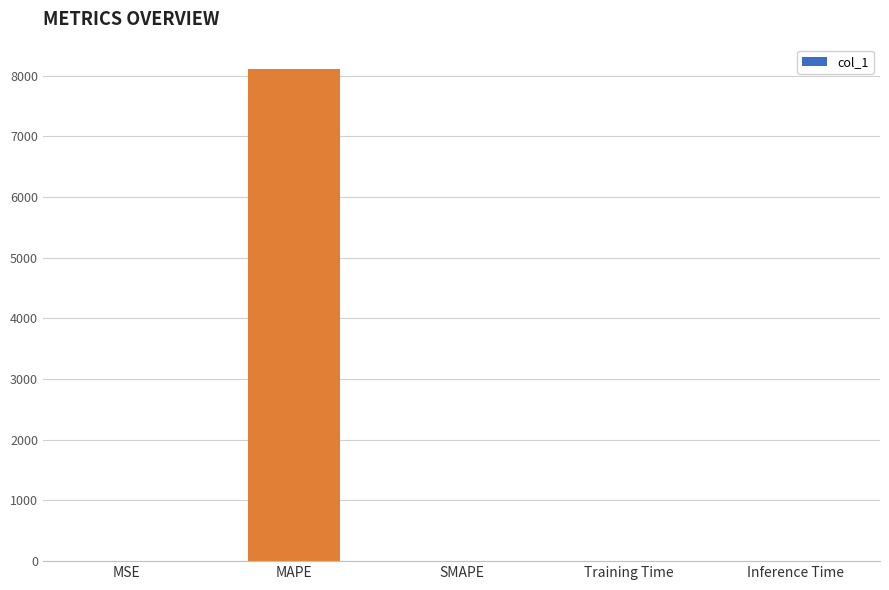

Which category has the highest value across all series?

MAPE